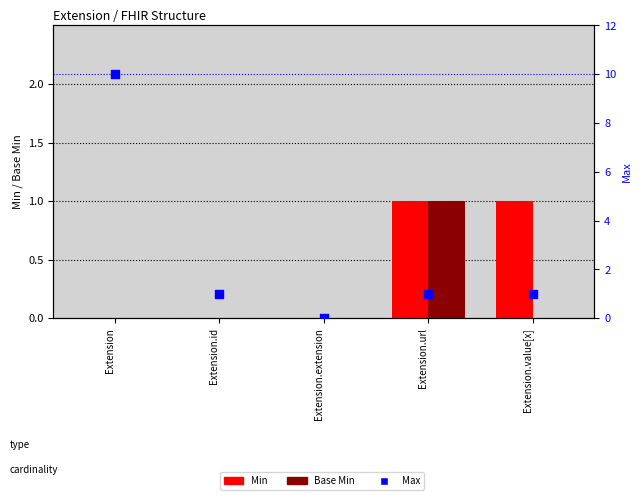

What is the total value across all series at Extension.id?

1